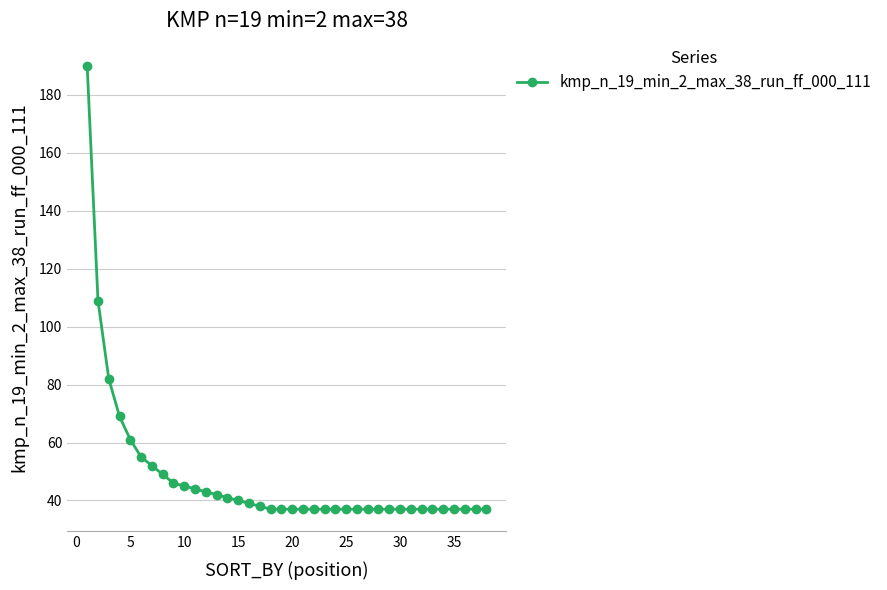

True or false: the data shows 40 at 15.

True